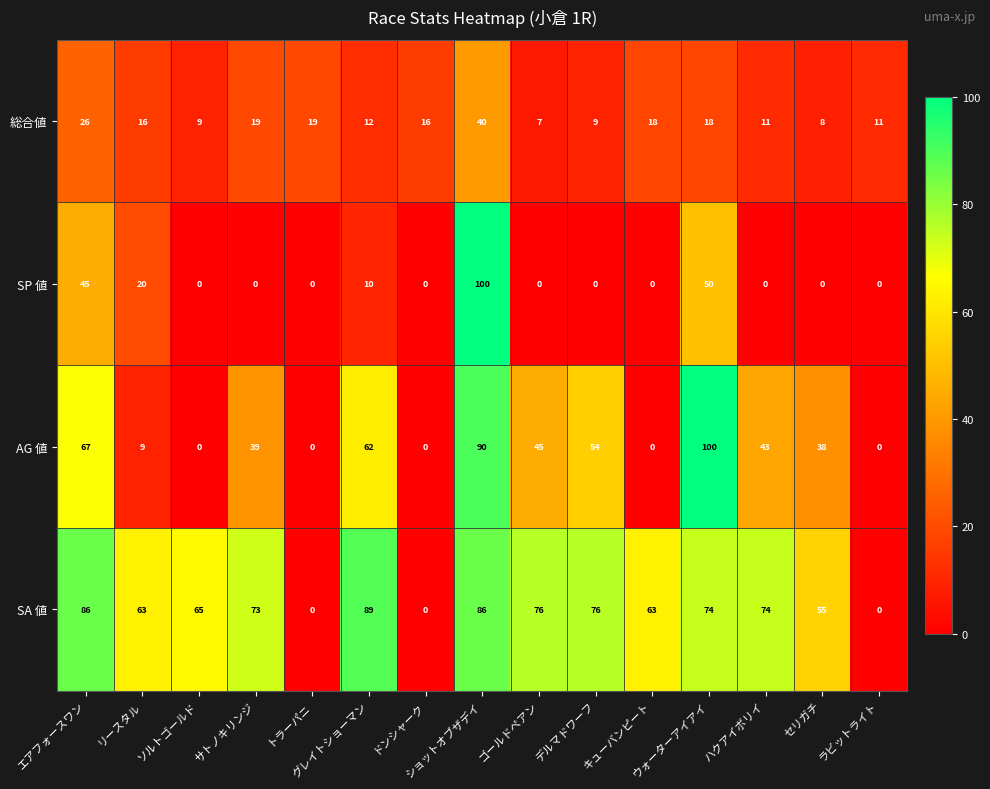

Which series has the largest total across all categories?

SA 値